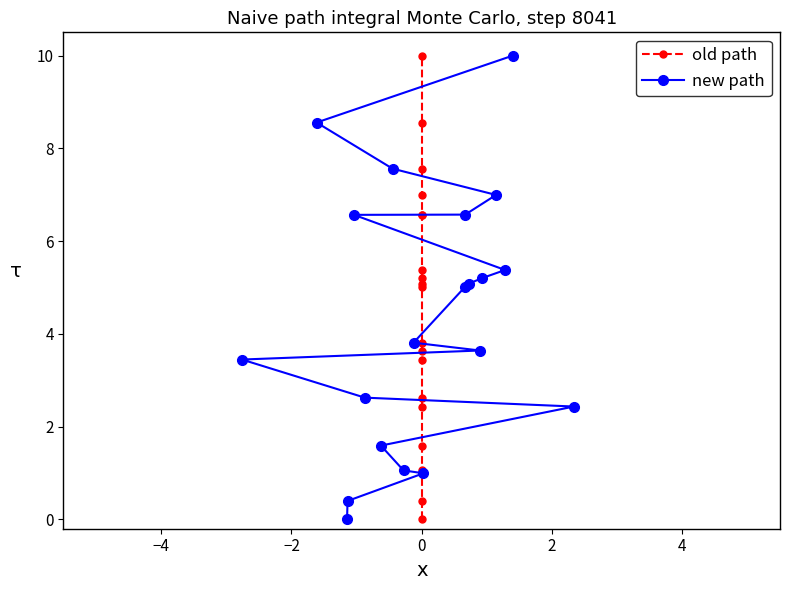

What is the value of the new path point at the 13th from the left?

6.6